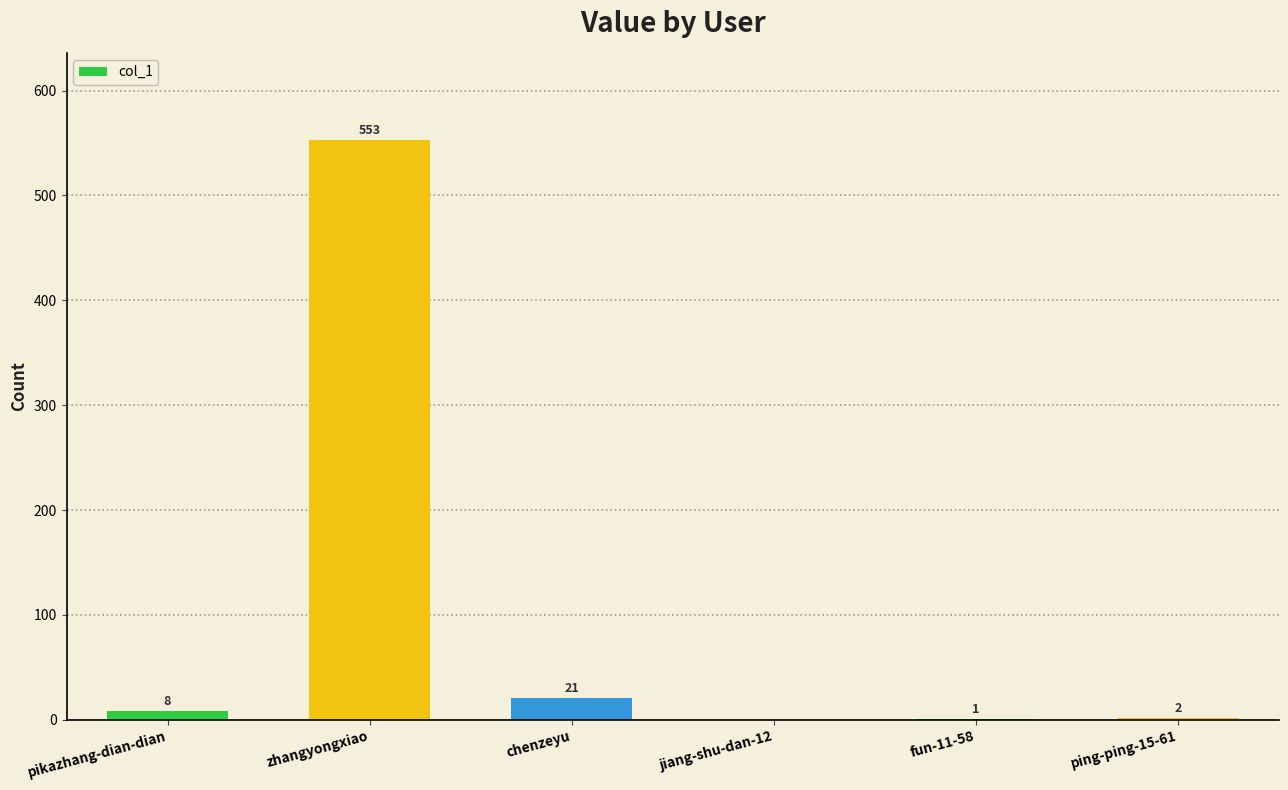

Count the number of data series in this chart.

1